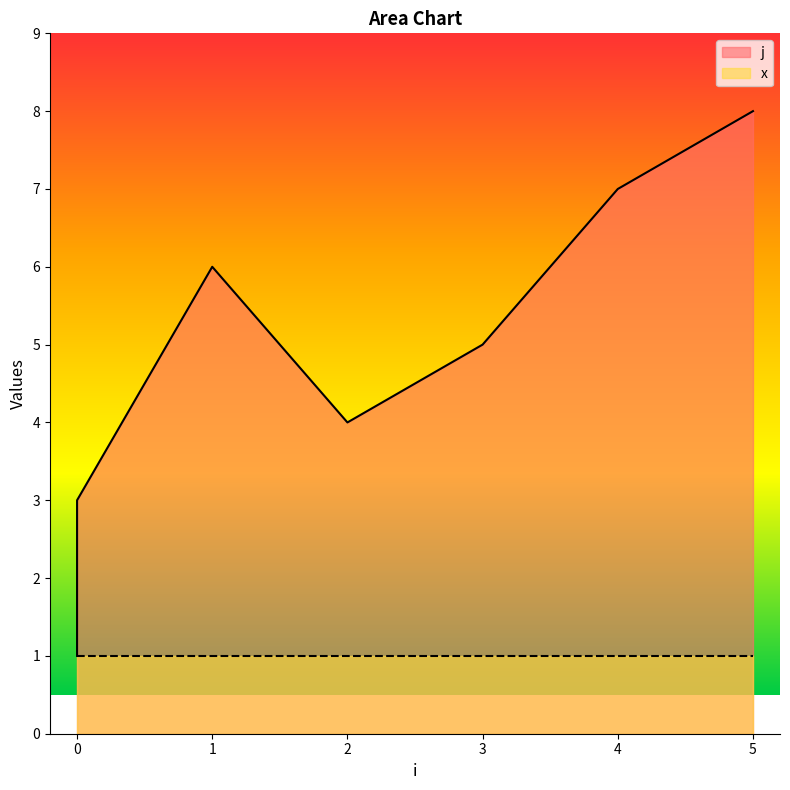

What is the smallest value displayed?

1